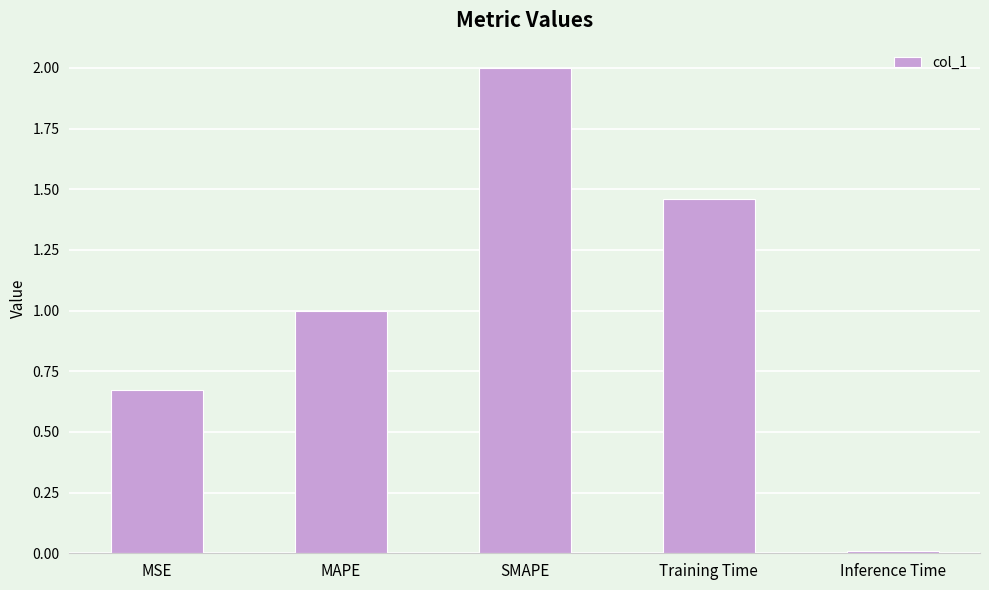

What position from the right is MAPE?

4